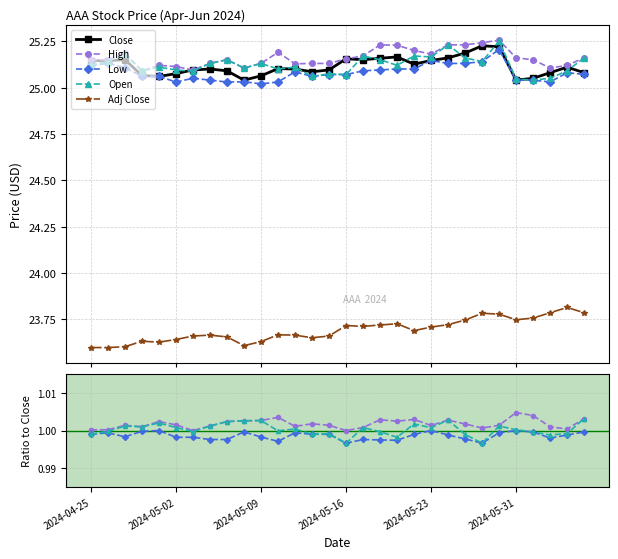

The Open series shows 1.5 at 9. True or false?

False